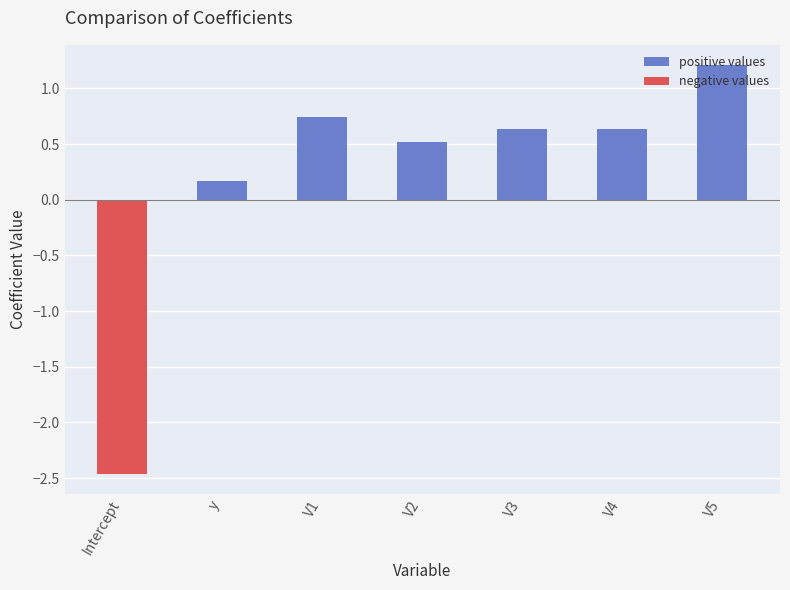

What is the maximum value for positive values?

1.2